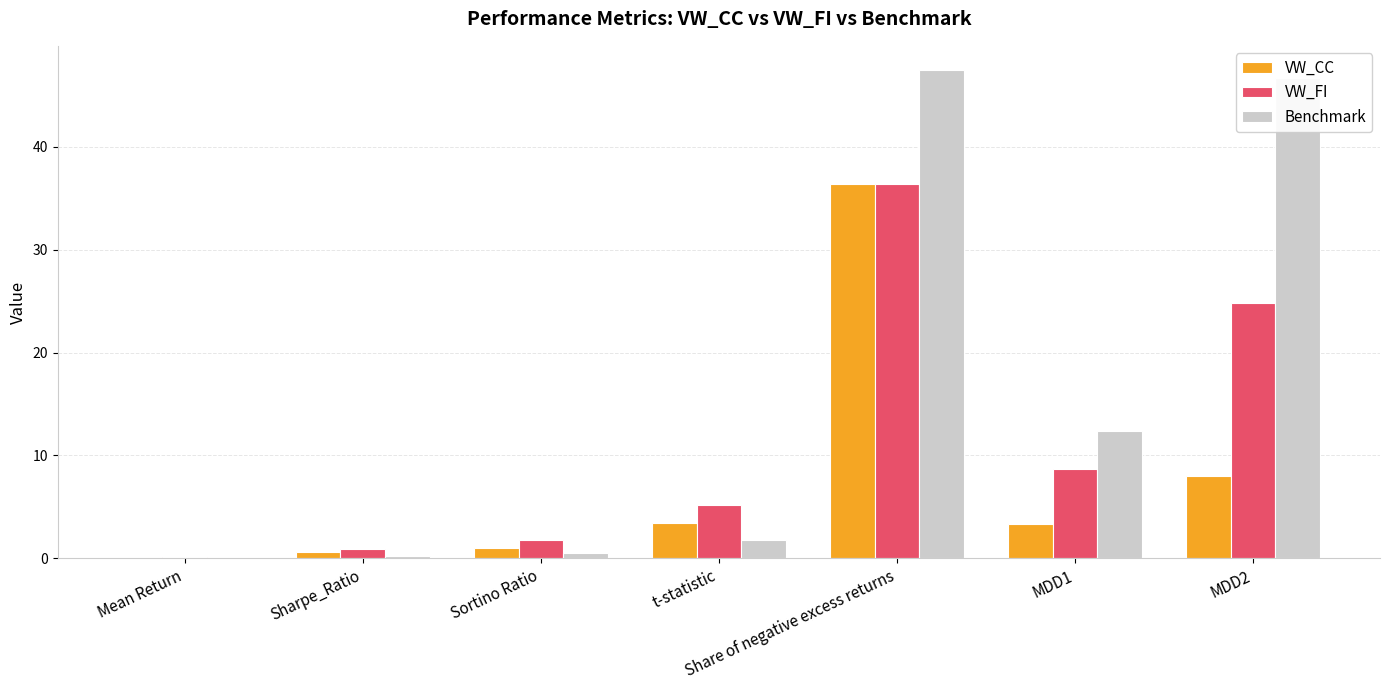

Which category has the highest value in the VW_FI series?

Share of negative excess returns